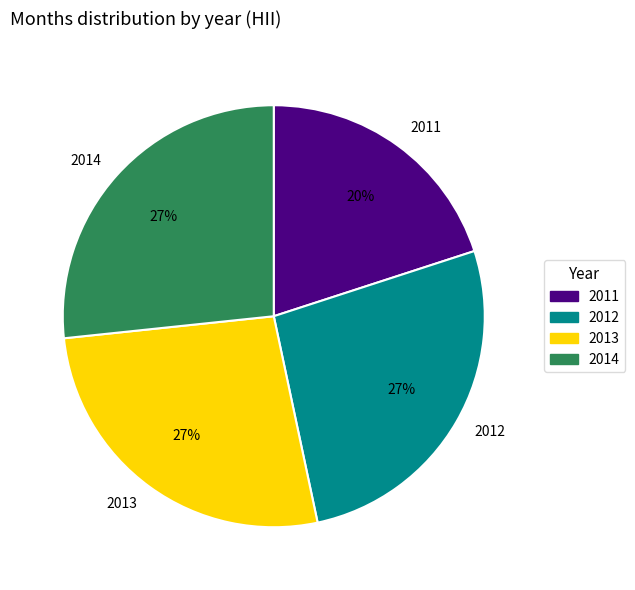

Does any single category account for the majority?

No